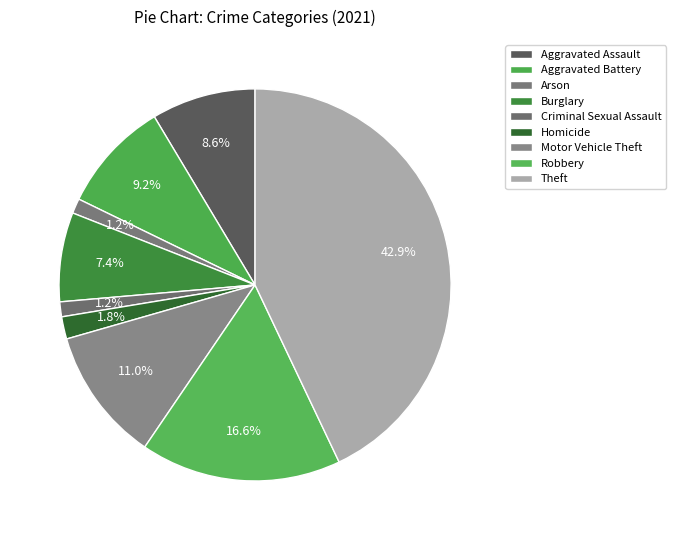

Count the number of slices in the pie.

9